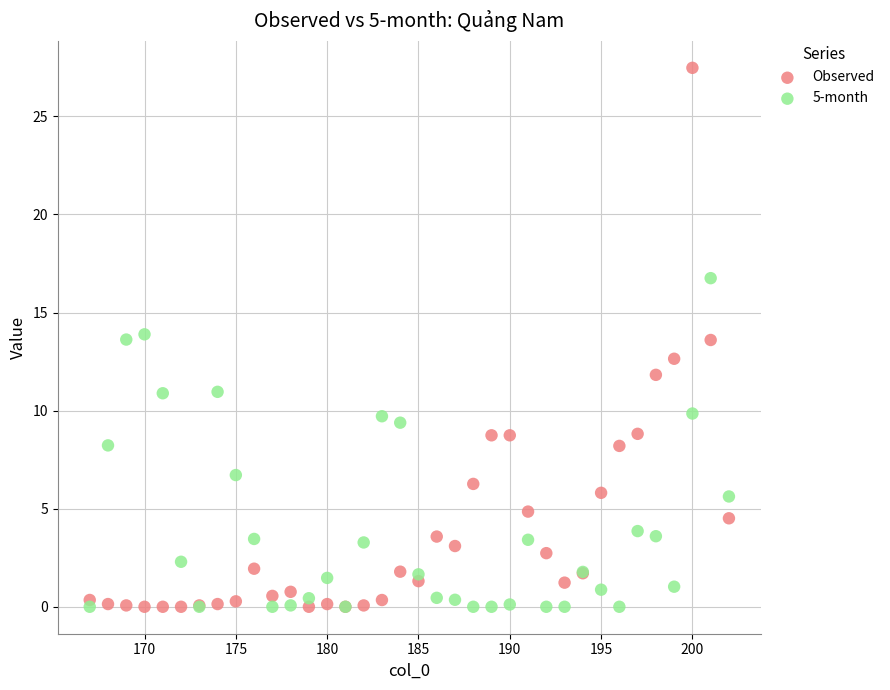

Which series has the widest spread of Y values?

Observed